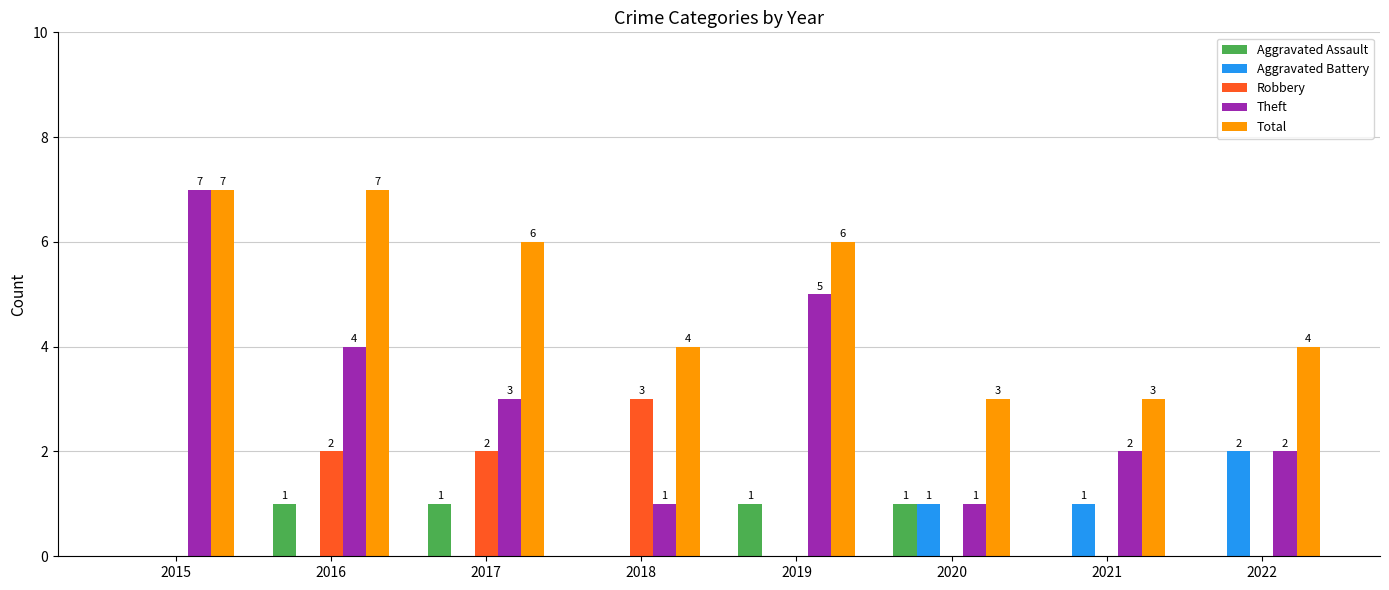

Which series has the largest total across all categories?

Total